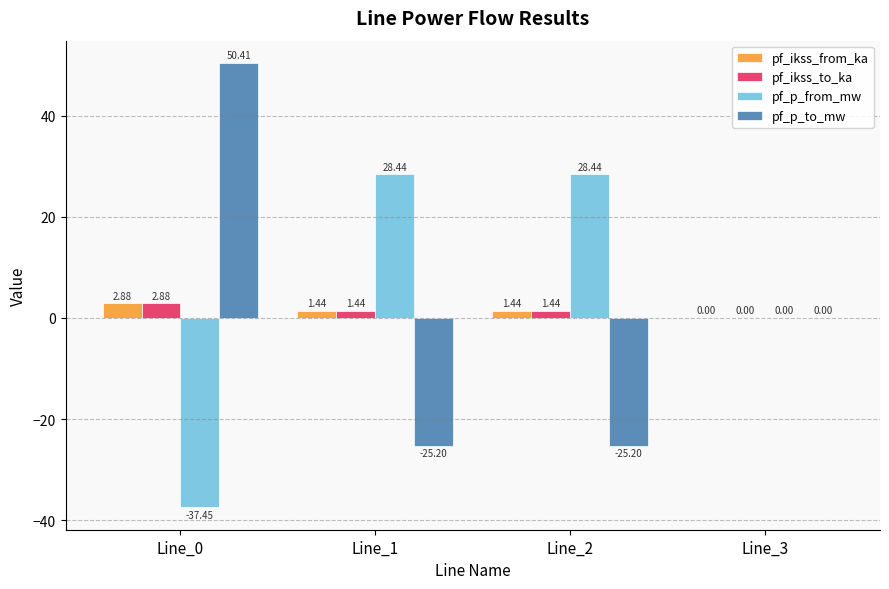

Which series changed the most between Line_0 and Line_1?

pf_p_to_mw